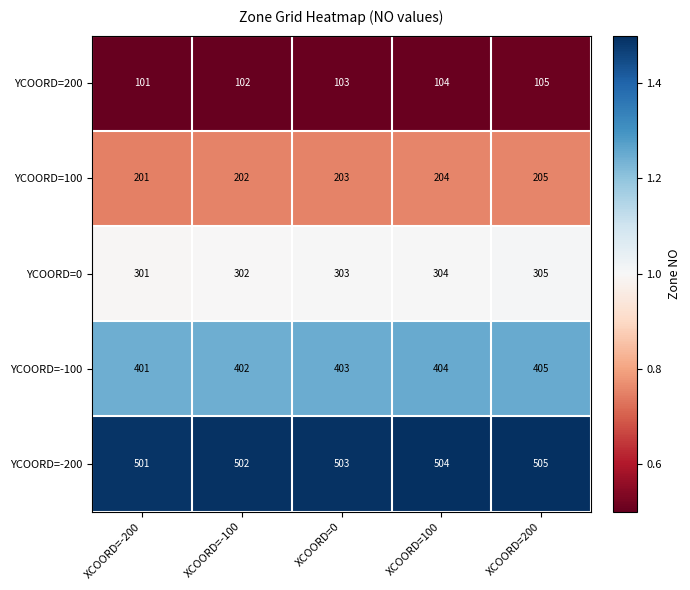

What value does the YCOORD=-200 series have at XCOORD=0?

503